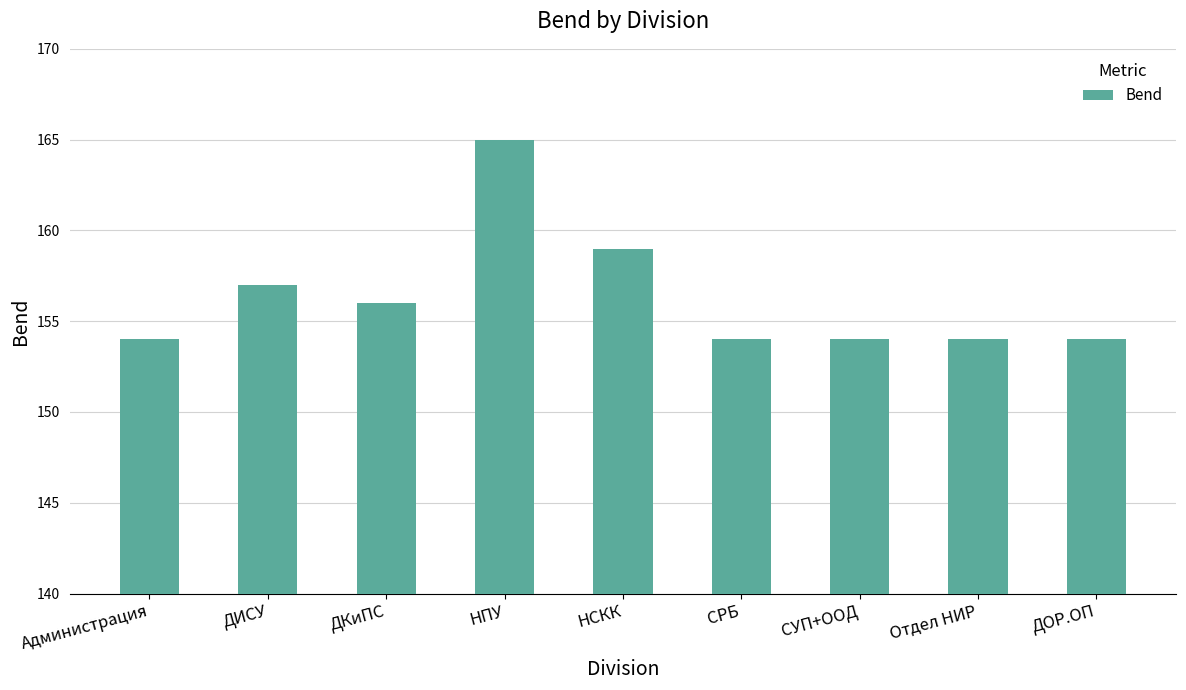

Does the chart contain stacked bars?

No